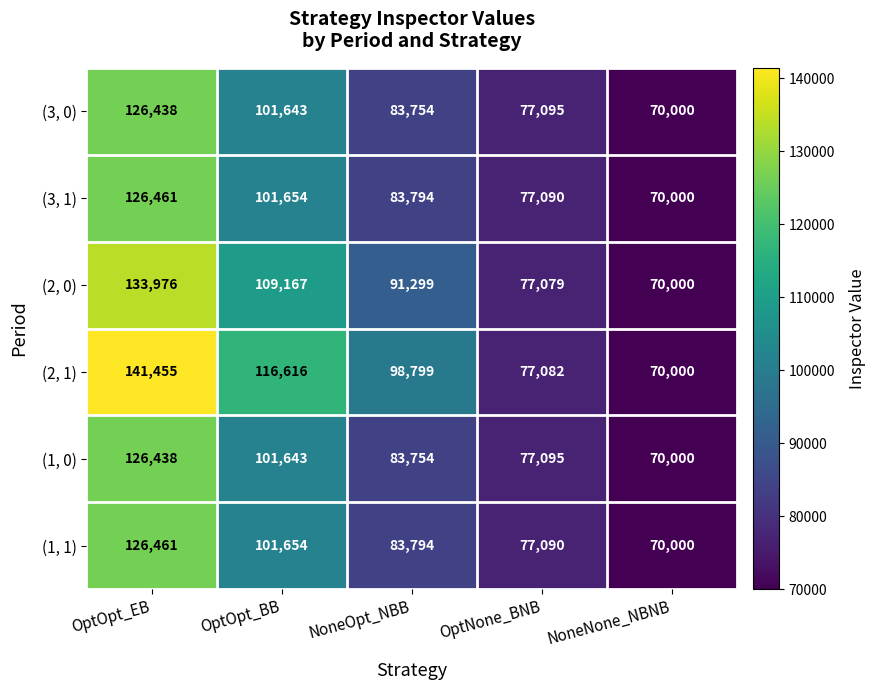

Reading left to right, extract all data points from this chart.

(3, 0): OptOpt_EB=126438	OptOpt_BB=101643	NoneOpt_NBB=83754	OptNone_BNB=77095	NoneNone_NBNB=70000
(3, 1): OptOpt_EB=126461	OptOpt_BB=101654	NoneOpt_NBB=83794	OptNone_BNB=77090	NoneNone_NBNB=70000
(2, 0): OptOpt_EB=133976	OptOpt_BB=109167	NoneOpt_NBB=91299	OptNone_BNB=77079	NoneNone_NBNB=70000
(2, 1): OptOpt_EB=141455	OptOpt_BB=116616	NoneOpt_NBB=98799	OptNone_BNB=77082	NoneNone_NBNB=70000
(1, 0): OptOpt_EB=126438	OptOpt_BB=101643	NoneOpt_NBB=83754	OptNone_BNB=77095	NoneNone_NBNB=70000
(1, 1): OptOpt_EB=126461	OptOpt_BB=101654	NoneOpt_NBB=83794	OptNone_BNB=77090	NoneNone_NBNB=70000